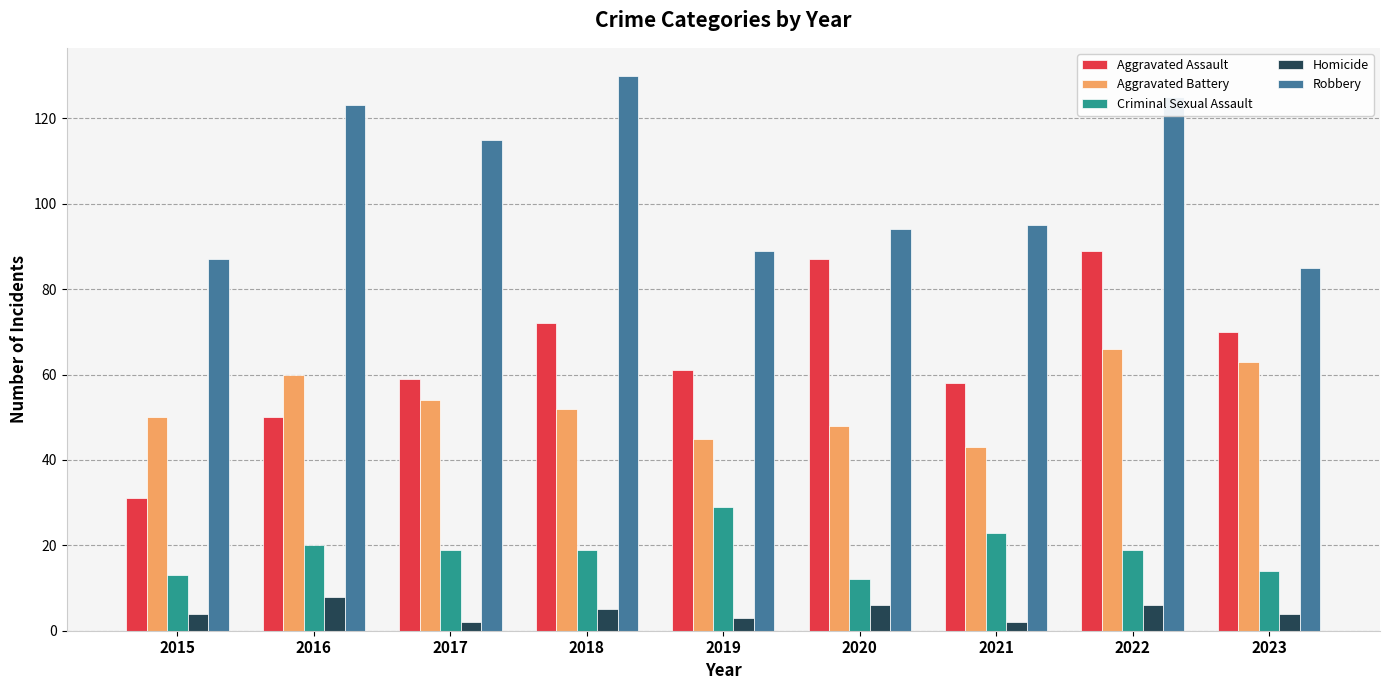

True or false: Criminal Sexual Assault has a value of 19 at 2022.

True